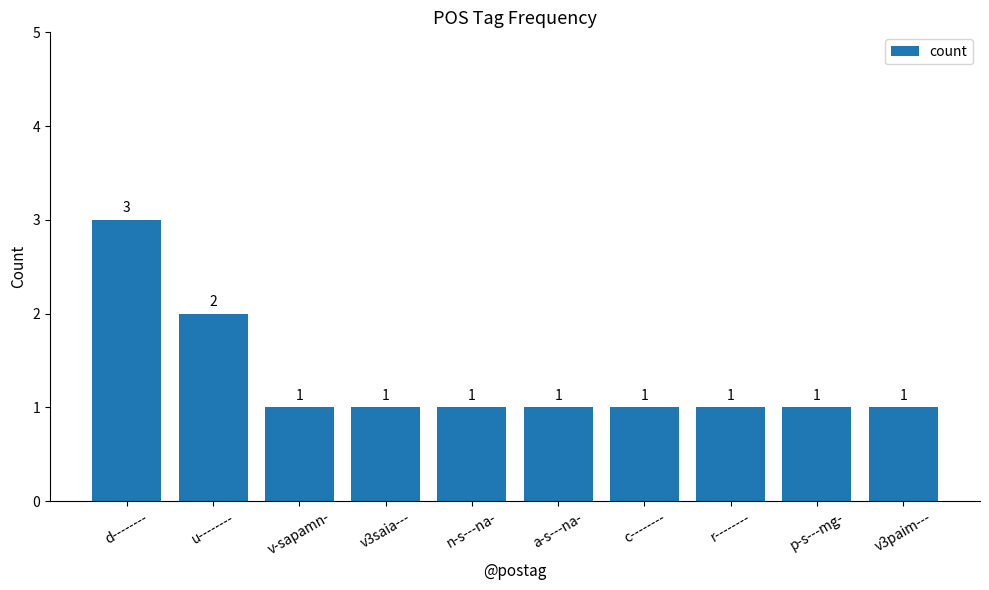

Reading left to right, extract all data points from this chart.

d--------=3	u--------=2	v-sapamn-=1	v3saia---=1	n-s---na-=1	a-s---na-=1	c--------=1	r--------=1	p-s---mg-=1	v3paim---=1